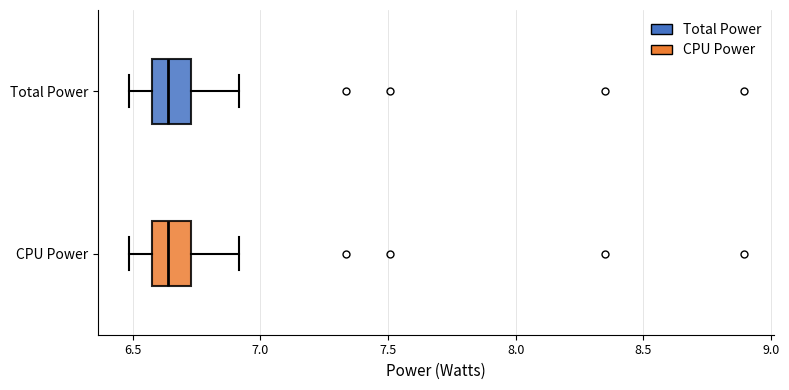

Where is the left edge of the box for Total Power on the x-axis? The values are not printed on the chart, so give them approximately, as read against the axis.

6.55